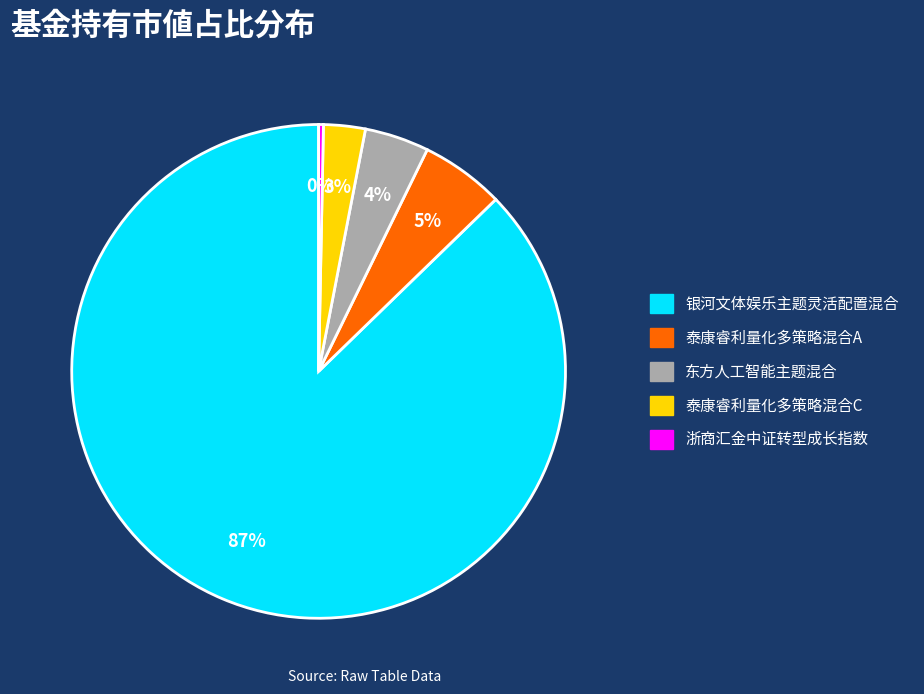

Rank the categories by value from highest to lowest.

银河文体娱乐主题灵活配置混合, 泰康睿利量化多策略混合A, 东方人工智能主题混合, 泰康睿利量化多策略混合C, 浙商汇金中证转型成长指数